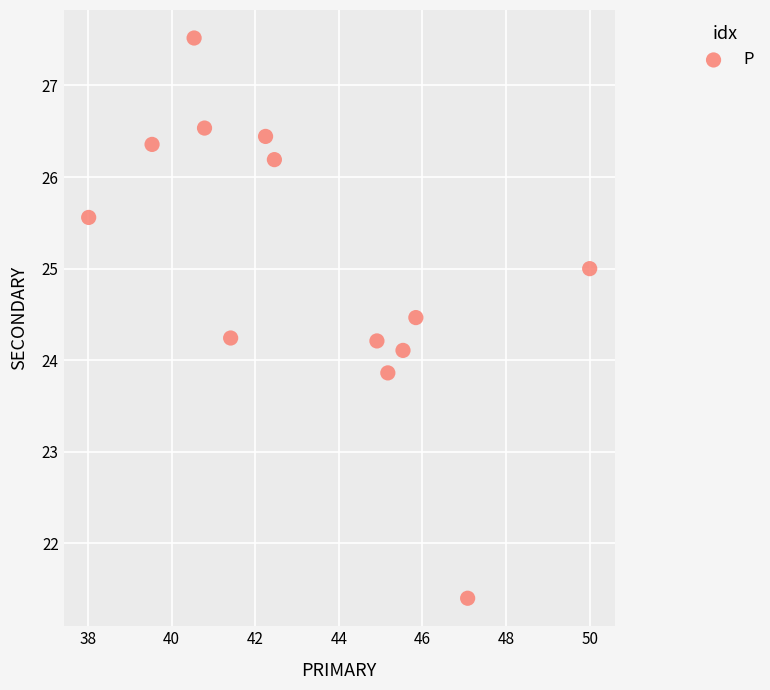

What is the range of Y values (max minus min)?

6.1